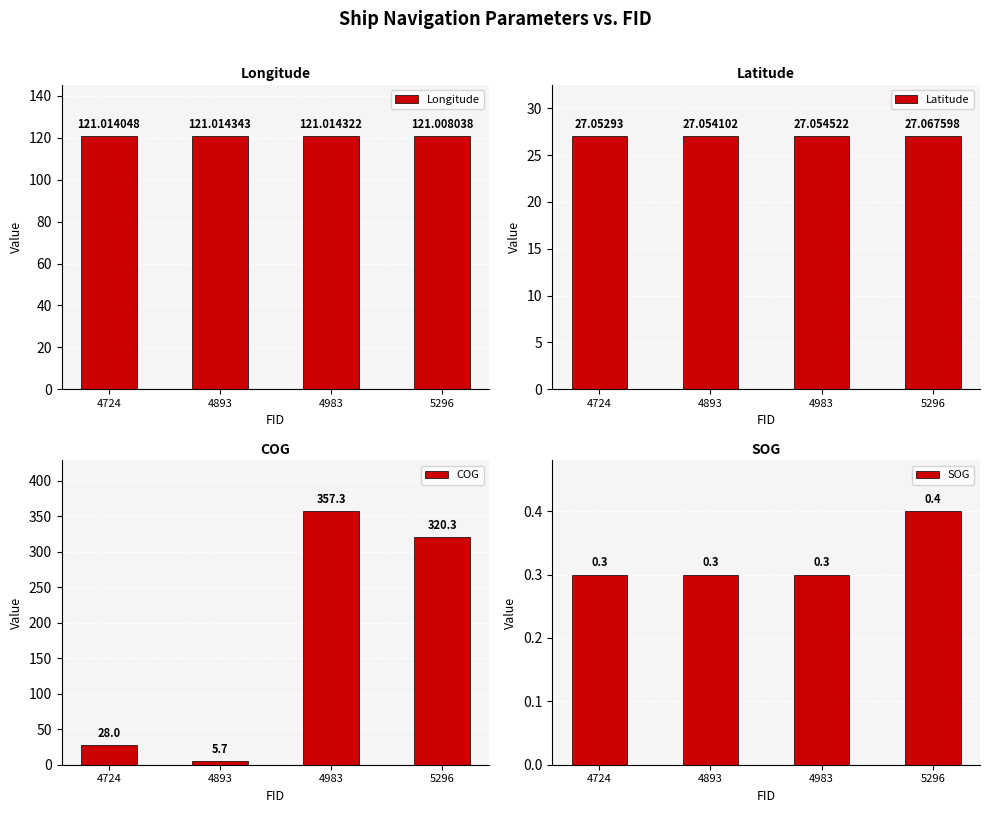

What is the sum of the COG values at 4724 and 5296?

348.3